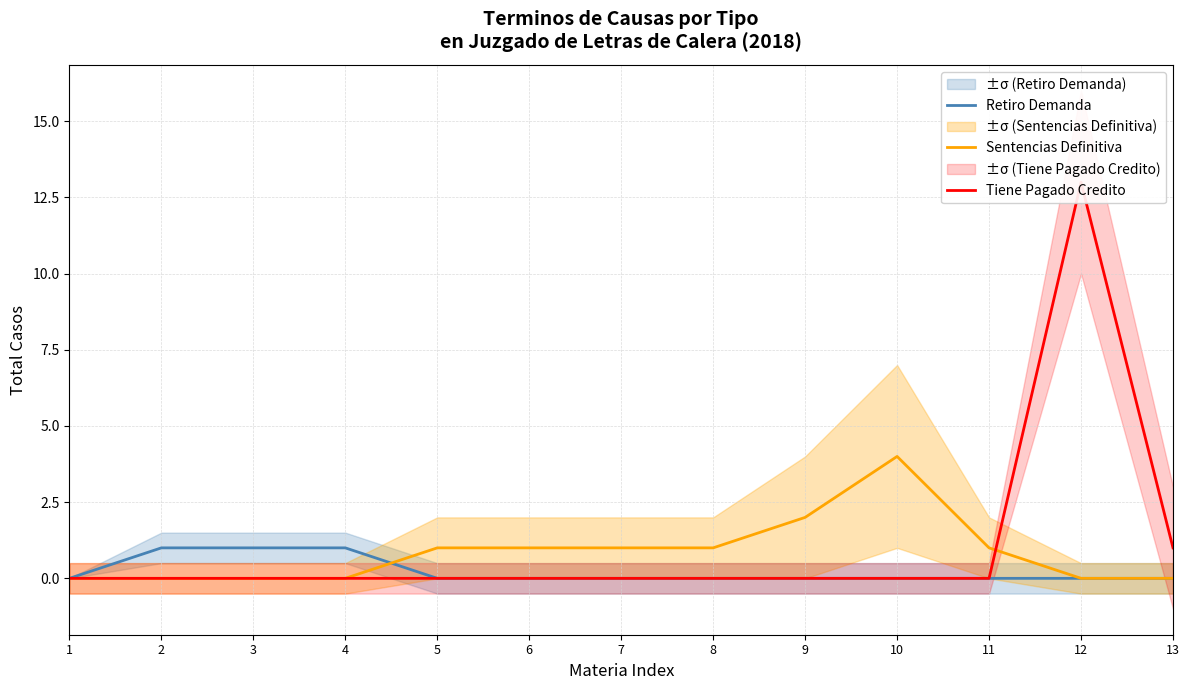

The Sentencias Definitiva series shows 1 at 5. True or false?

True